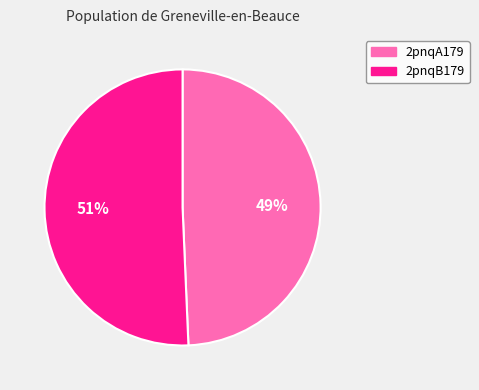

Which category accounts for the majority?

2pnqB179